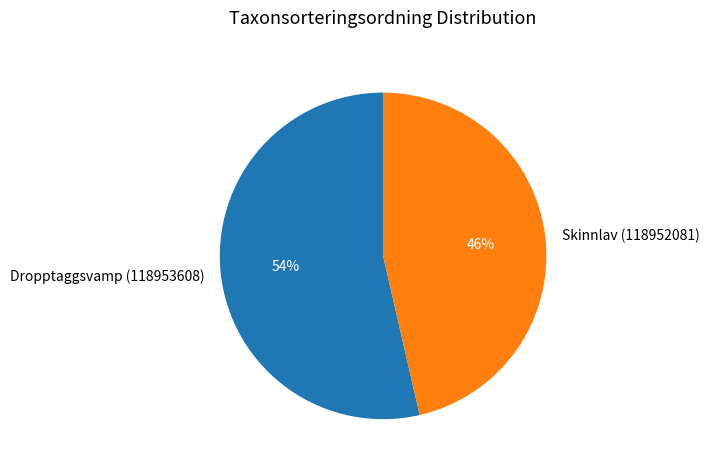

Which slice is the largest?

Dropptaggsvamp (118953608)